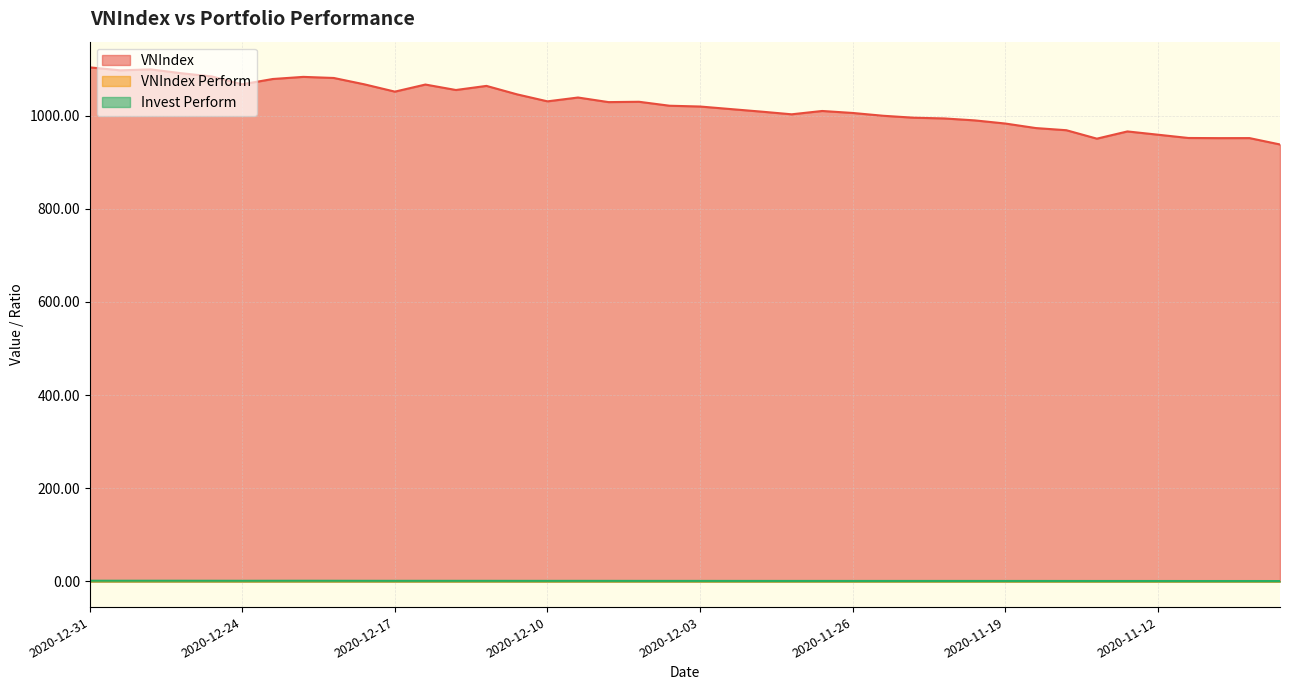

Between 2020-12-07 and 2020-12-15, which is larger?

2020-12-15